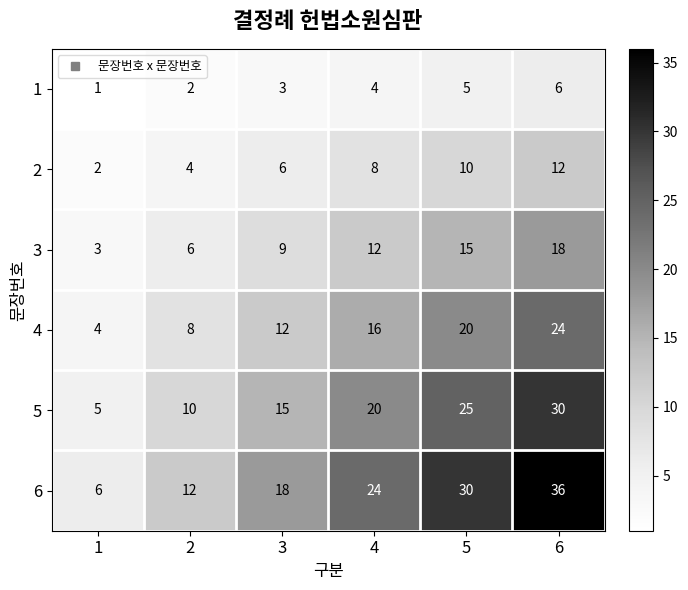

What is the difference between the second highest and second lowest values in the 5 series?

15